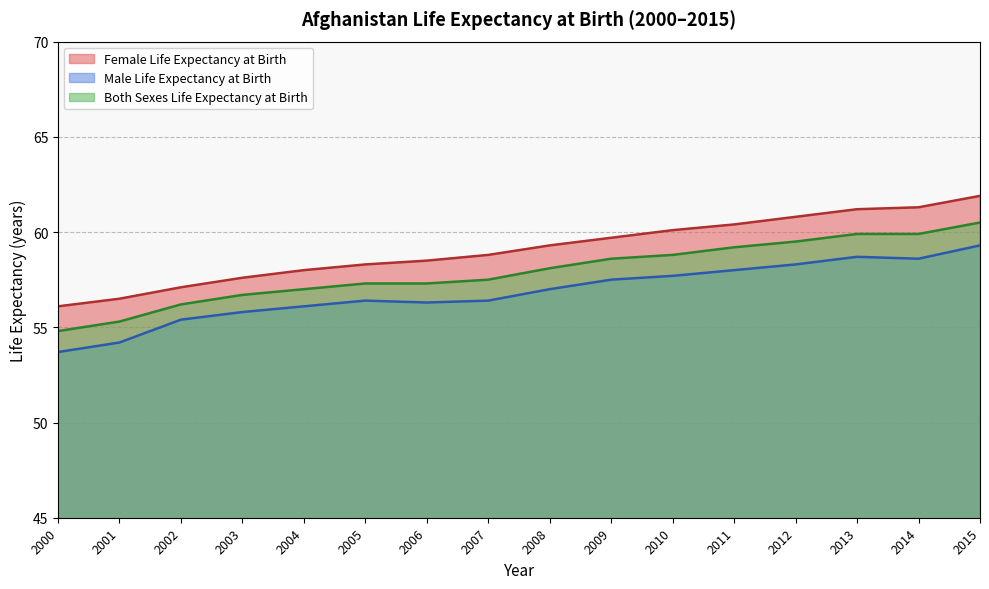

Read the Female Life Expectancy at Birth value at 2012.

60.8